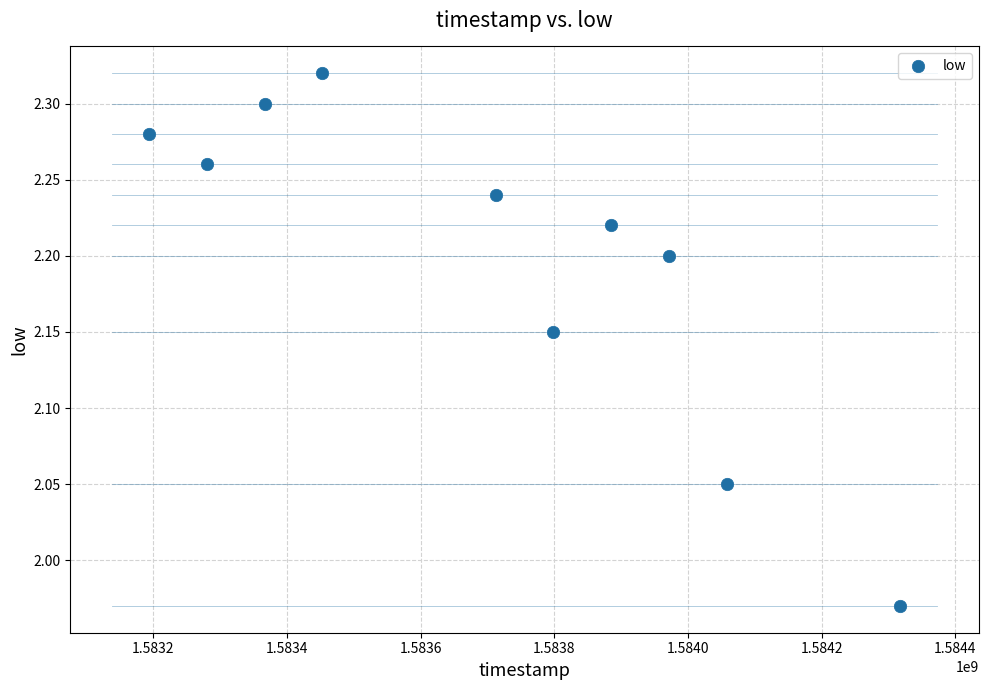

What is the average X value?

1583703360.0